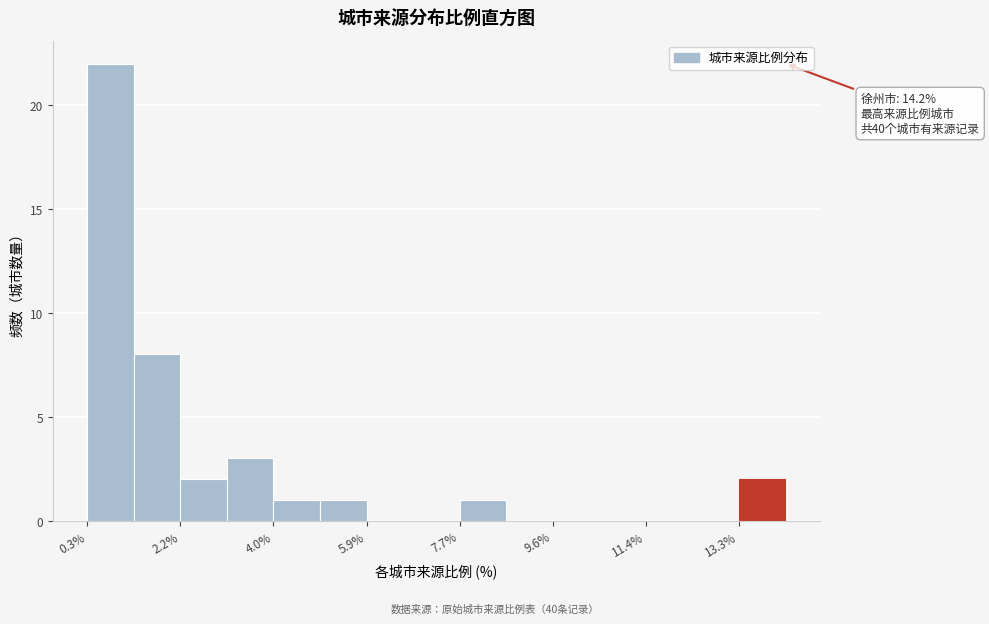

Which range on the x-axis has the tallest bar?

0.4 to 1.2